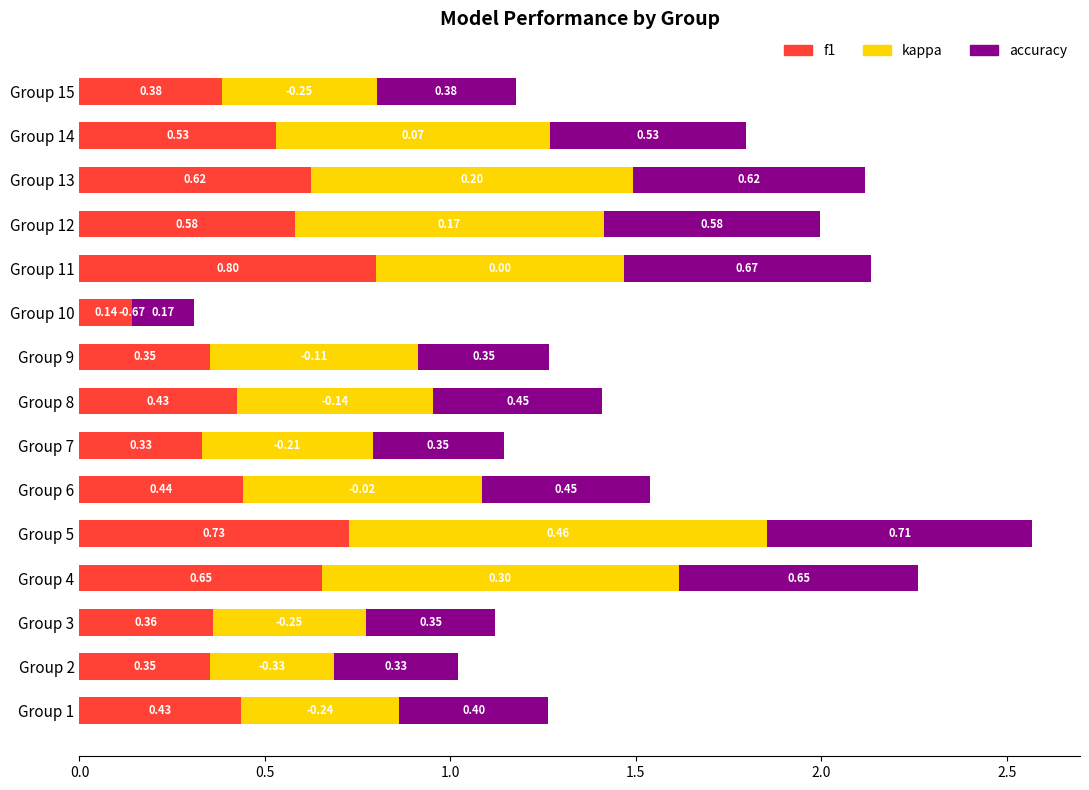

What is the sum of all f1 values?

7.1